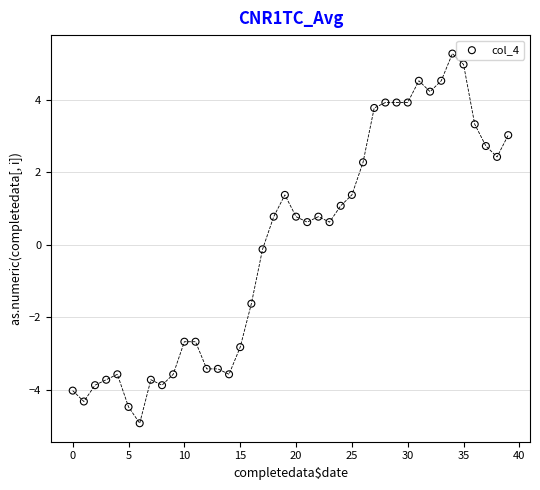

What is the range of Y values (max minus min)?

10.2